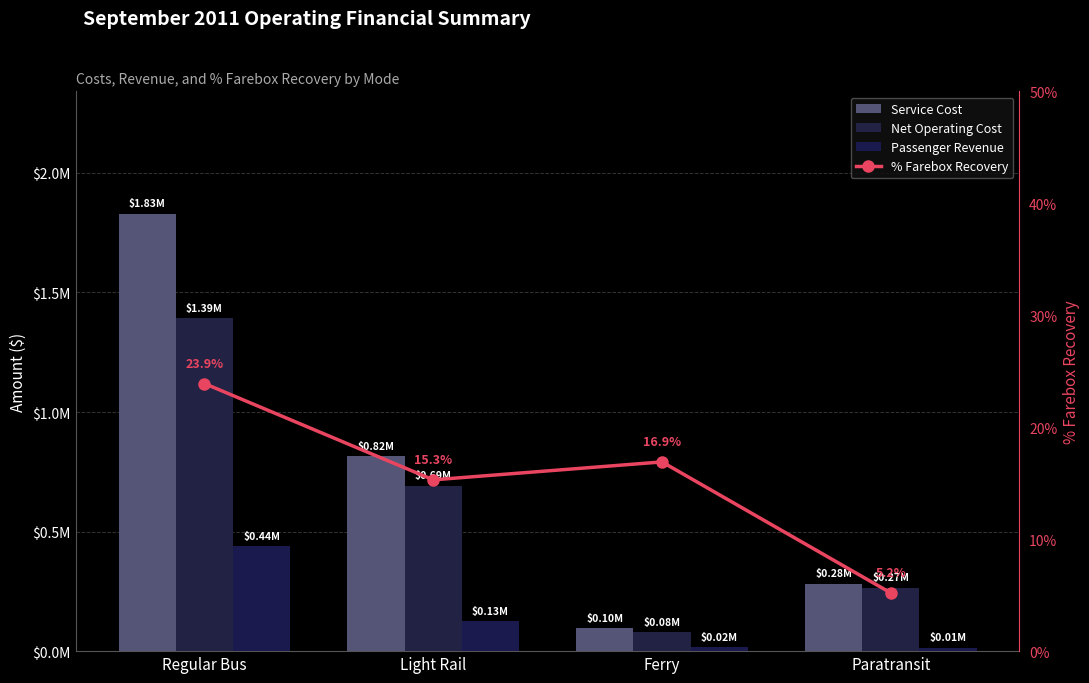

What is the smallest value displayed?

5.2